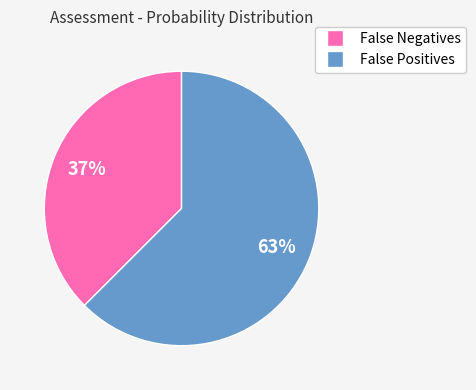

Is there any slice that represents more than half of the pie?

Yes